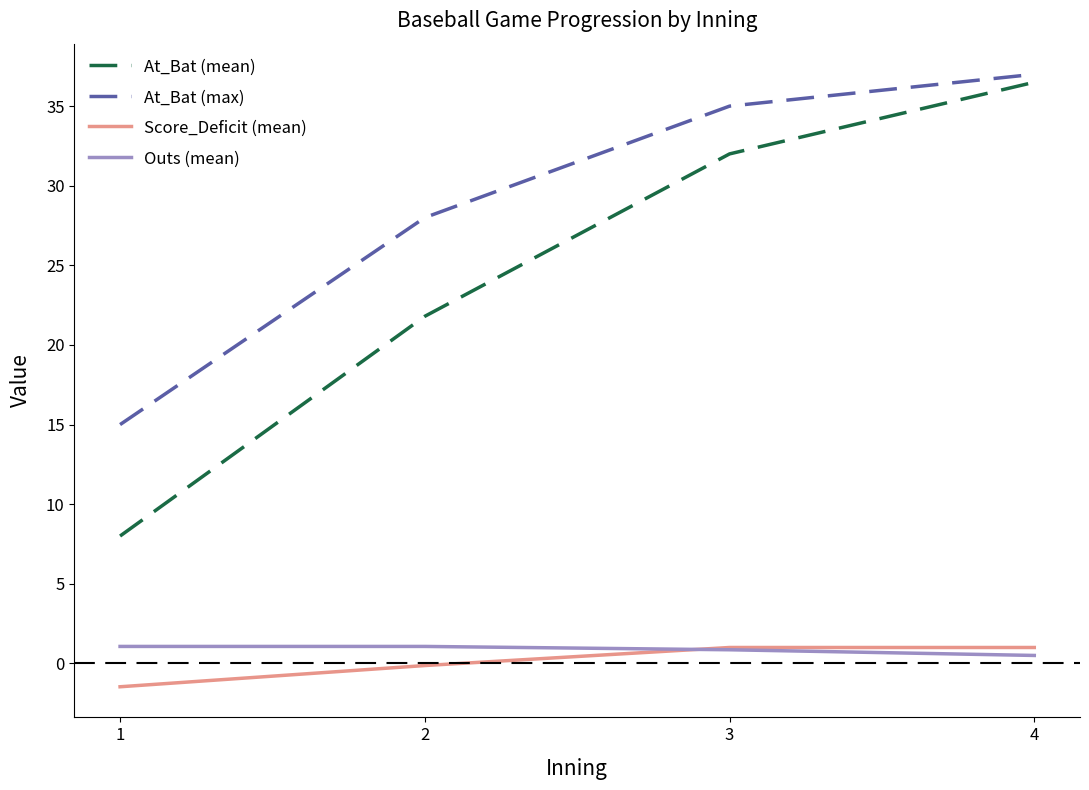

What is the greatest value displayed?

37.0